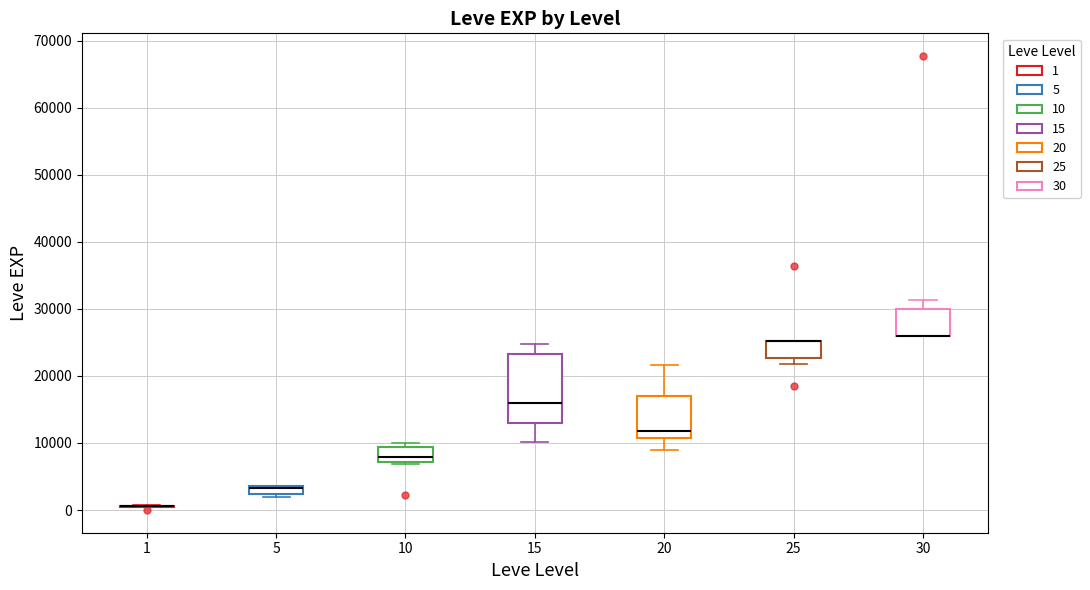

Comparing the boxes themselves (not the whiskers), which one is the tallest?

15